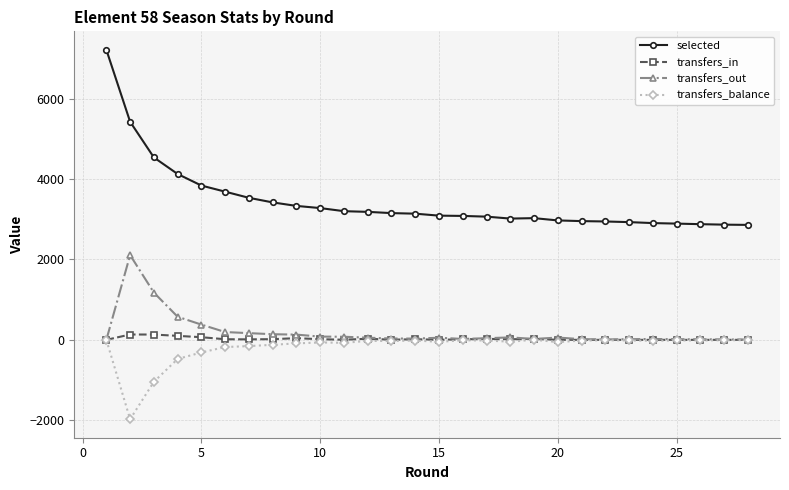

True or false: selected and transfers_in cross at least once.

False